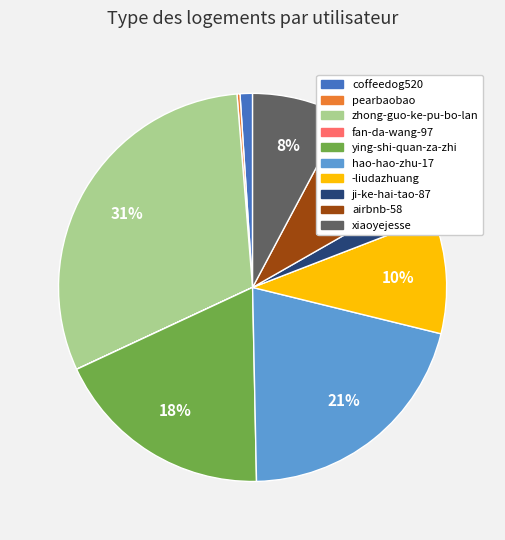

To the nearest percent, what is the average slice percentage?

10%